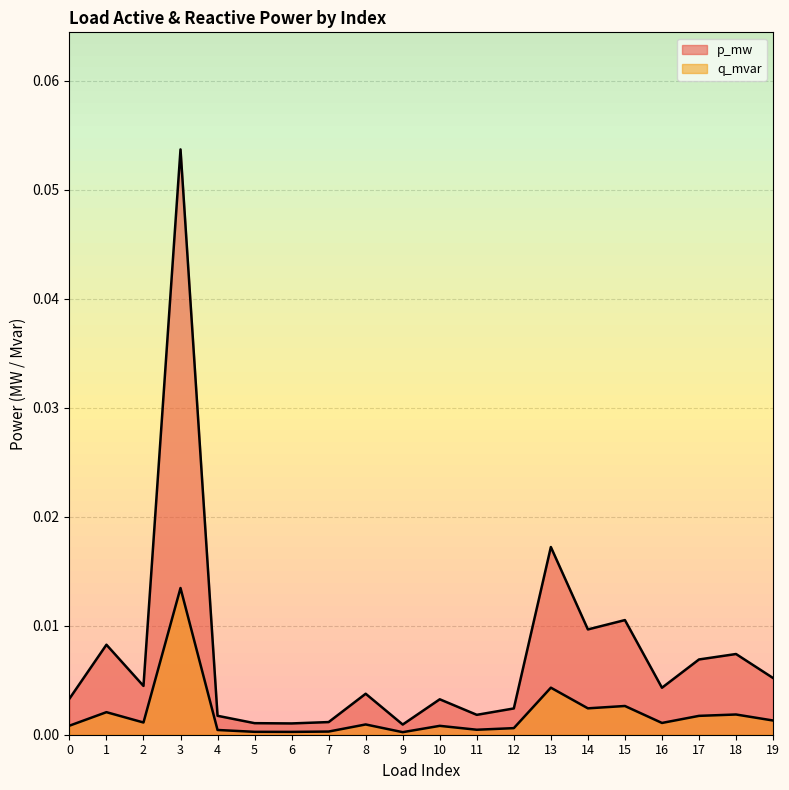

Where is the first local maximum for q_mvar?

1